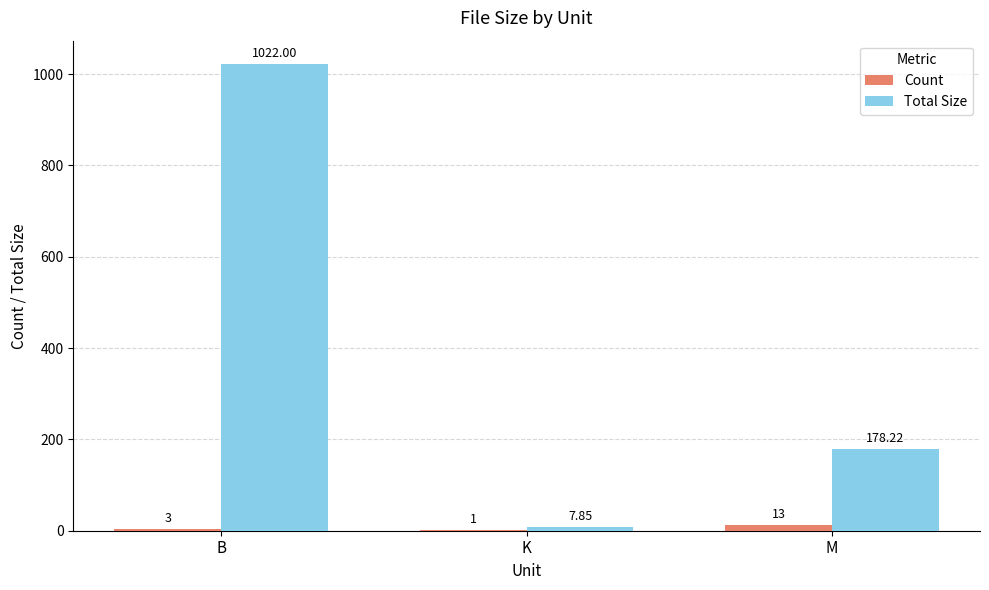

Which label corresponds to the largest value in the chart?

B